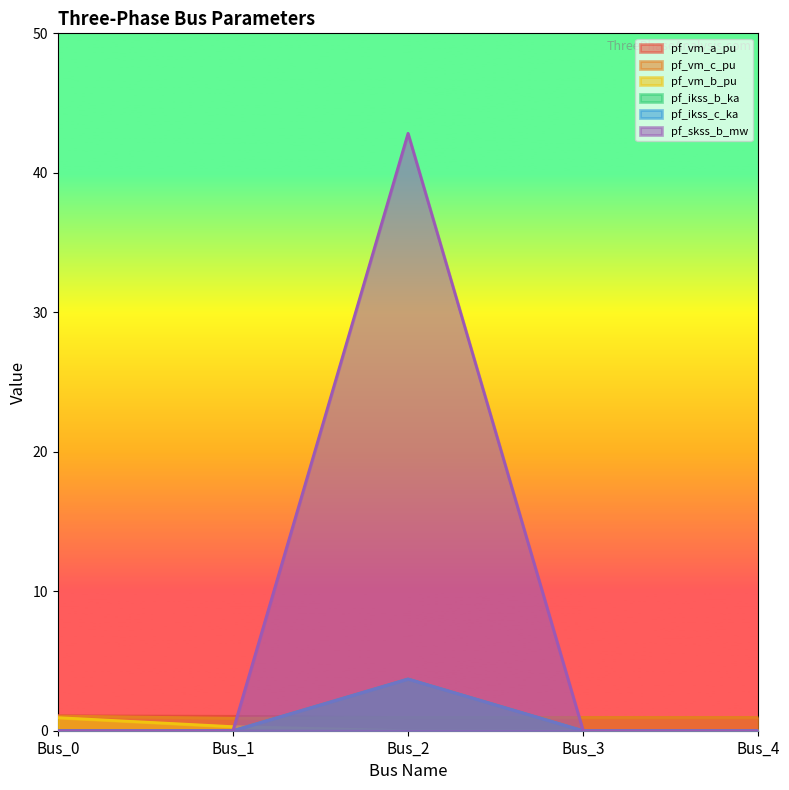

What is the difference between the maximum and second lowest values in the pf_vm_b_pu series?

0.9